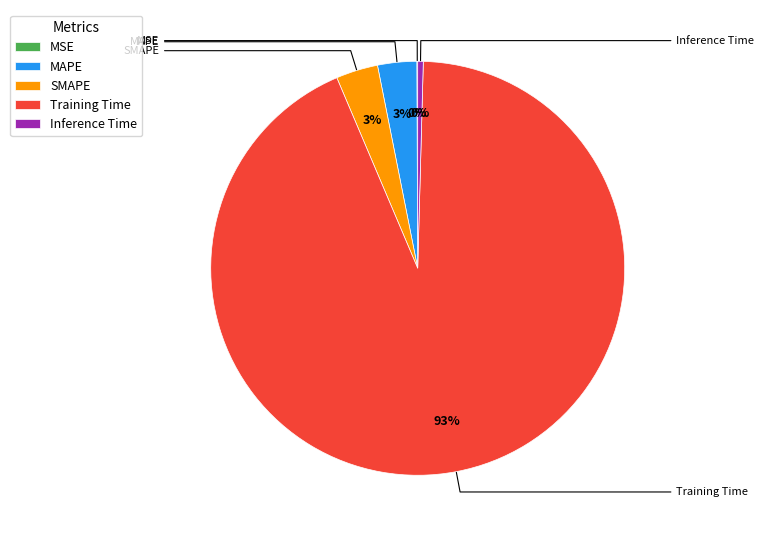

What is the total percentage of Training Time and SMAPE?

96.4%